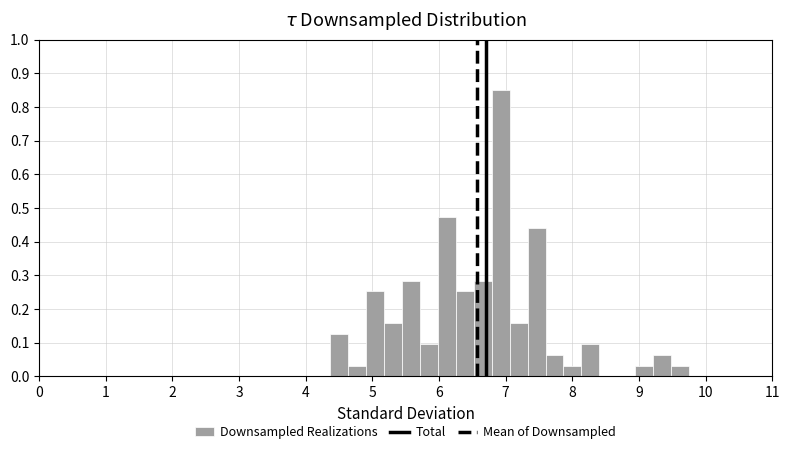

Around what value on the x-axis is the tallest bar? Give the approximate position of its centre, as read against the axis.

6.9